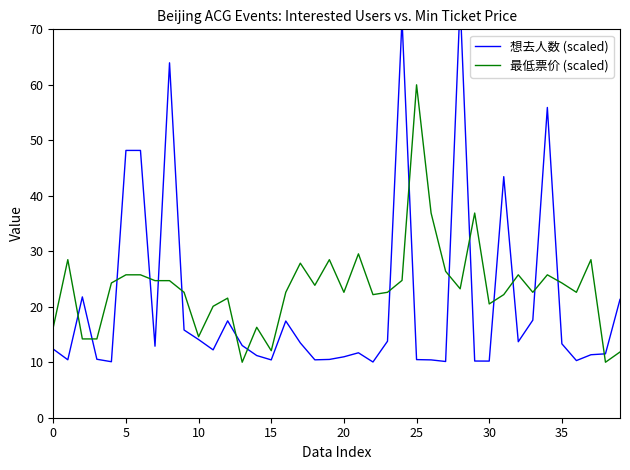

Which label corresponds to the largest value in the chart?

28